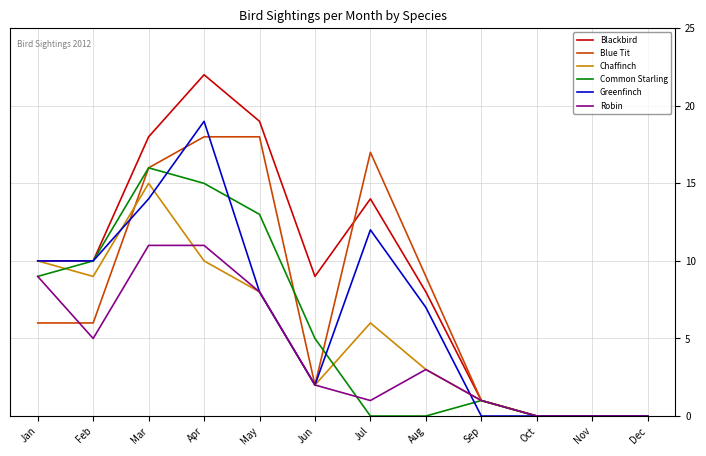

Does the chart display data point markers on the line(s)?

No